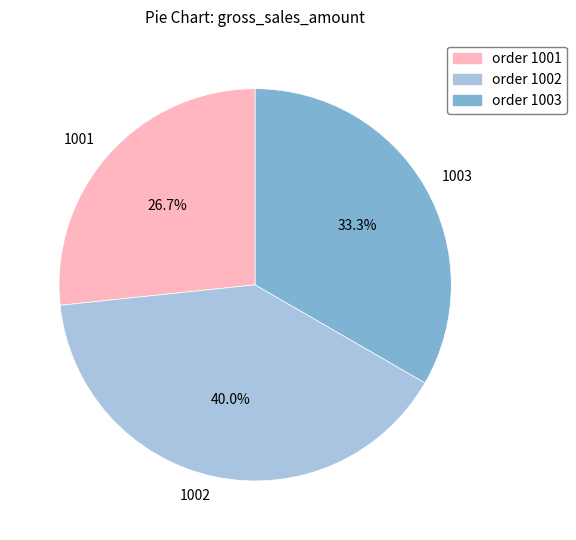

What is the largest slice in the pie chart?

1002